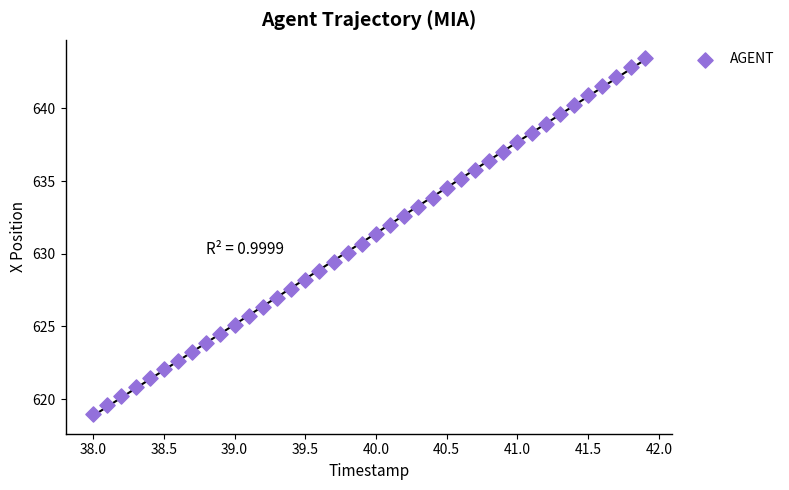

What is the range of Y values (max minus min)?

24.5